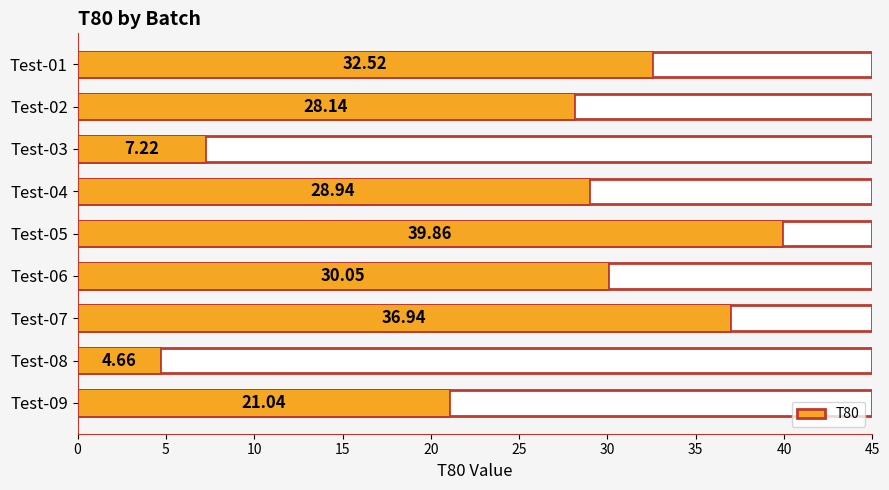

How many values are below 28?

3